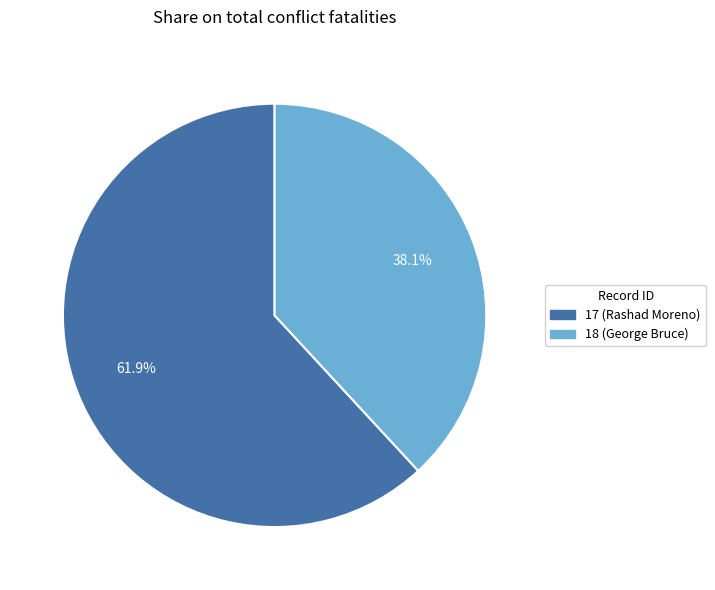

Count the number of slices in the pie.

2